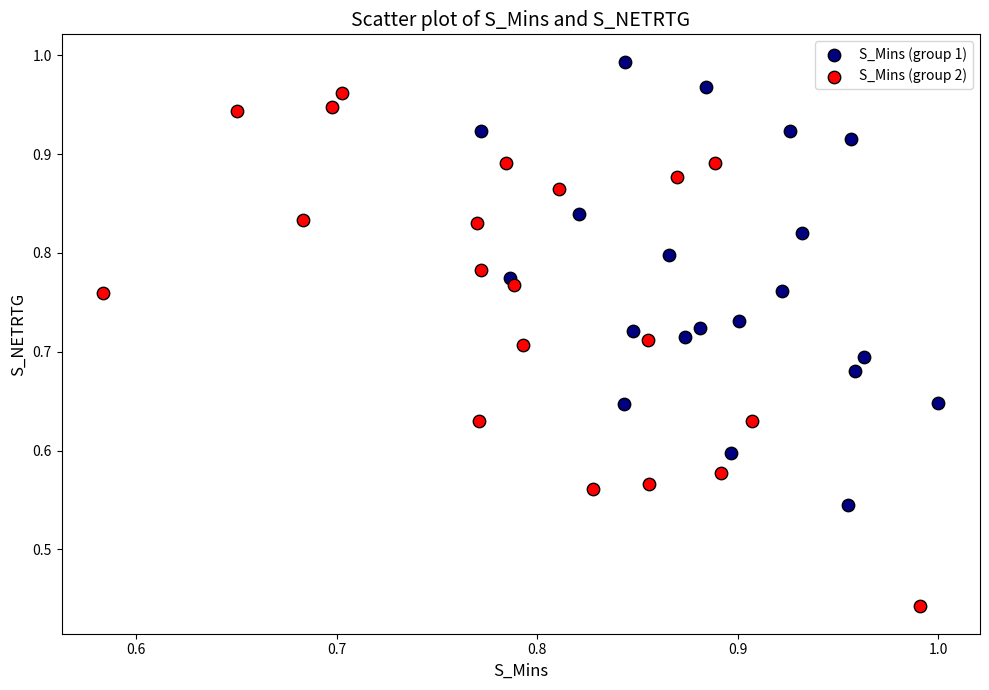

Which series contains the highest Y value?

S_Mins (group 1)